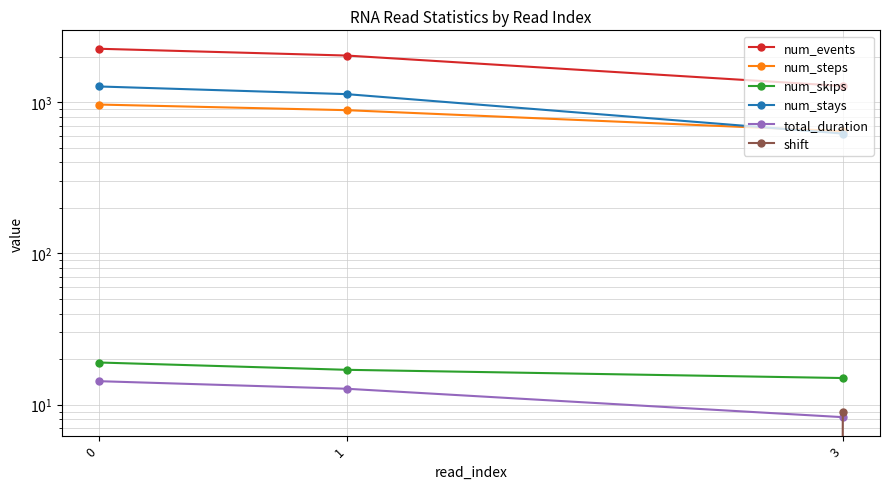

List the labels in order of total_duration value, smallest first.

3, 1, 0